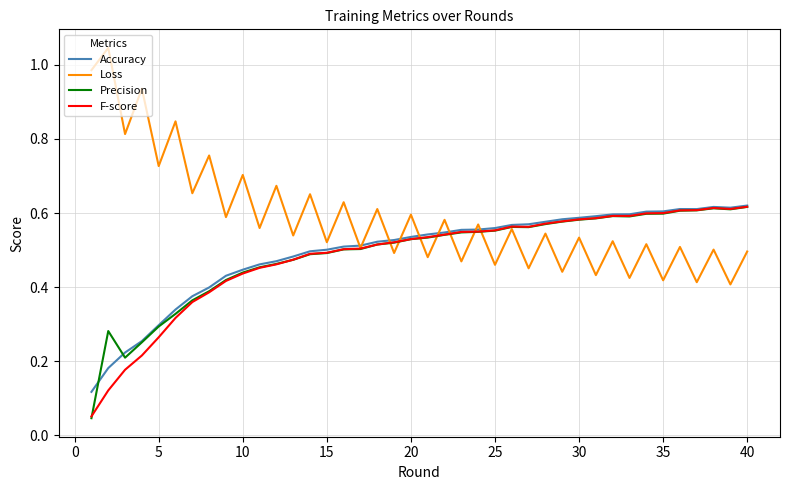

Which series has the largest total across all categories?

Loss